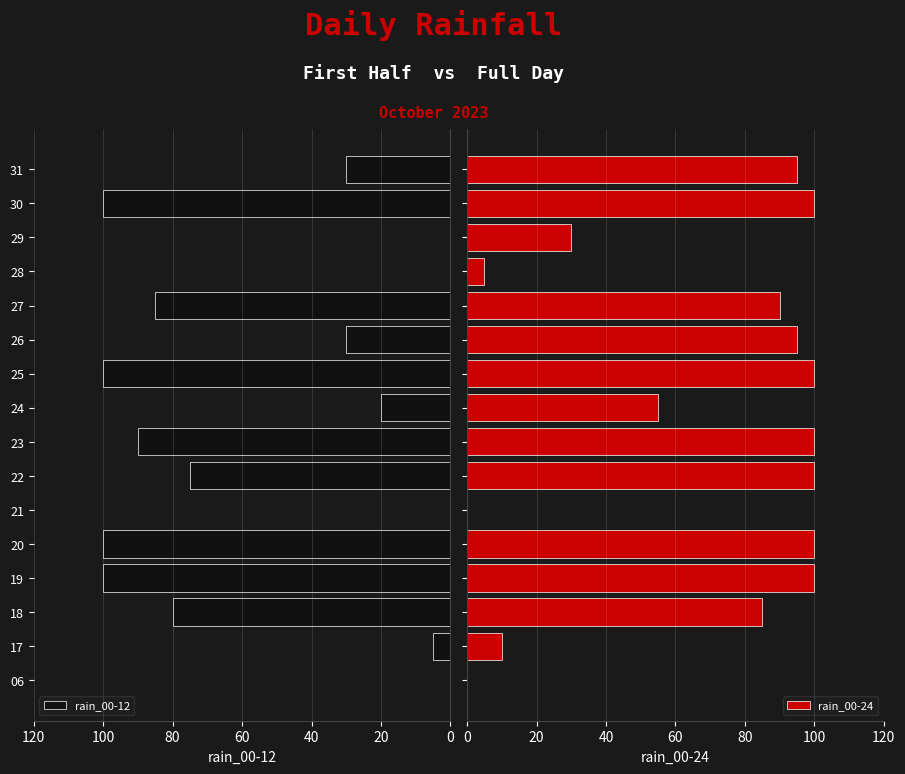

What are all the series names shown in the legend?

rain_00-12, rain_00-24